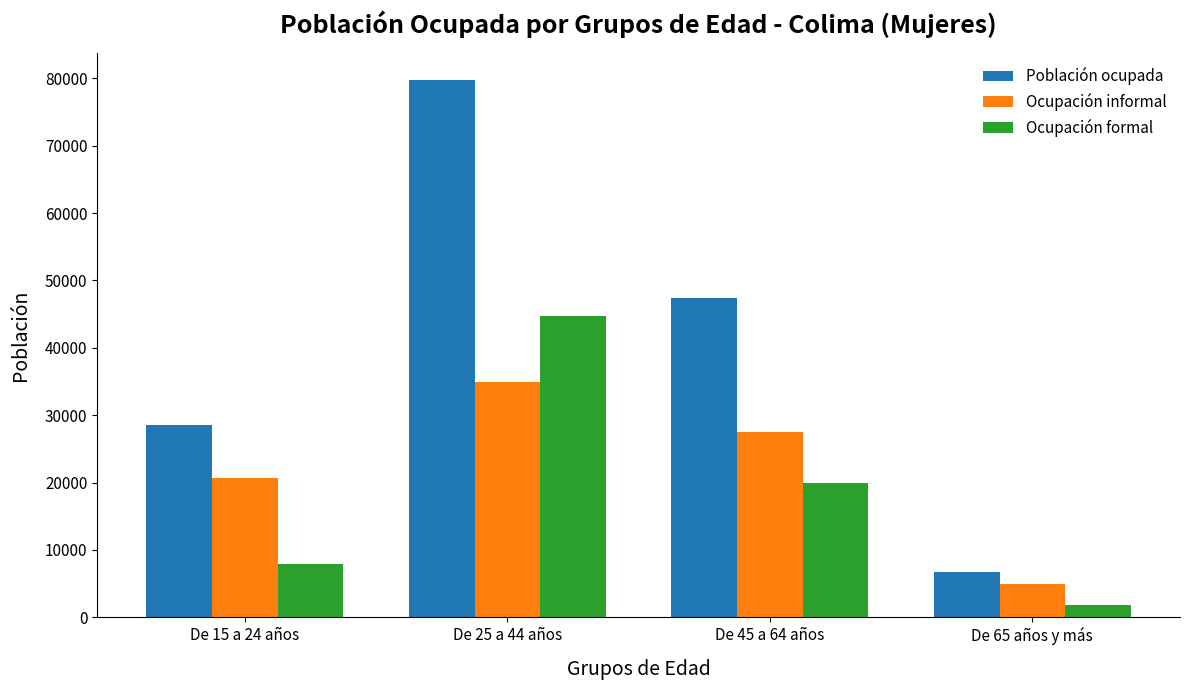

How many bars are there in total?

12